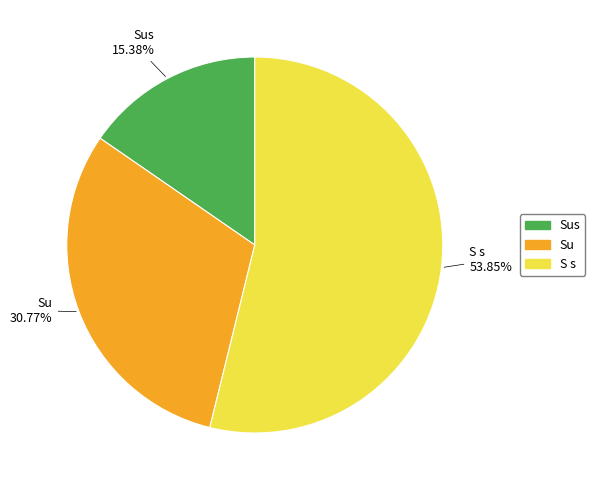

Count the number of slices in the pie.

3